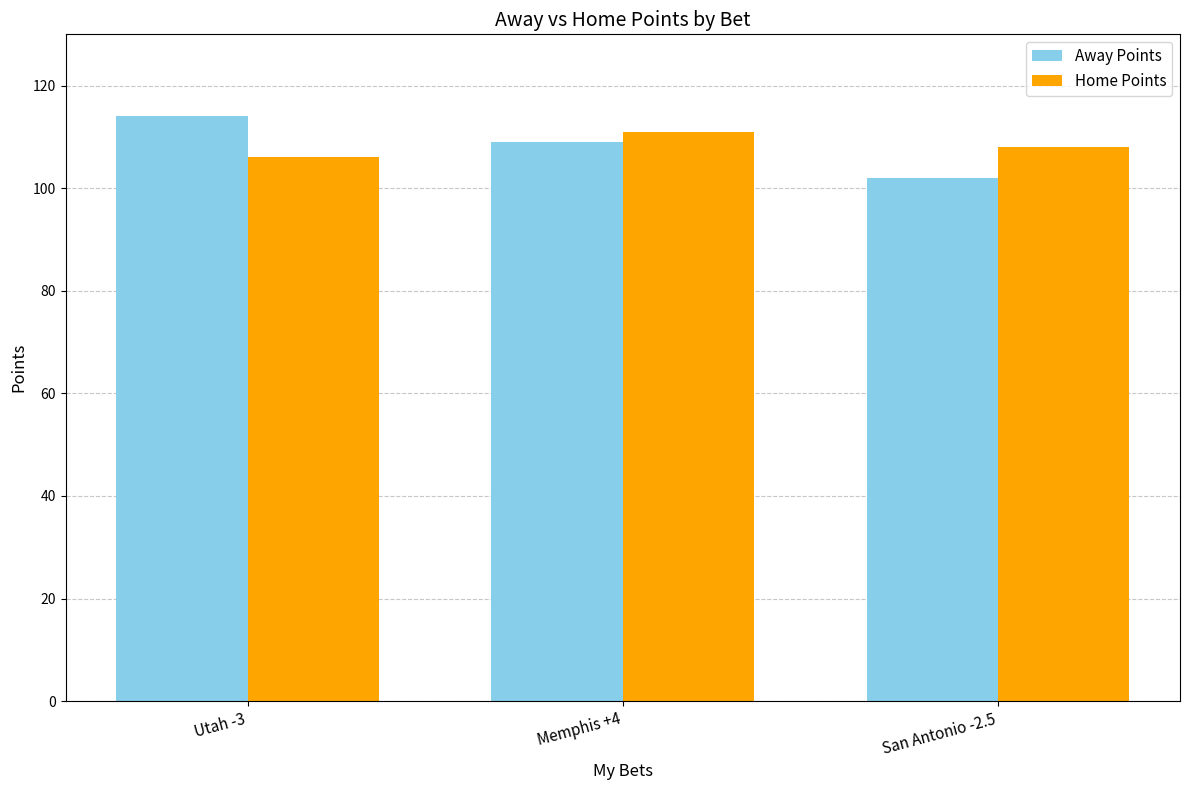

How many values in the Home Points series are below 108?

1